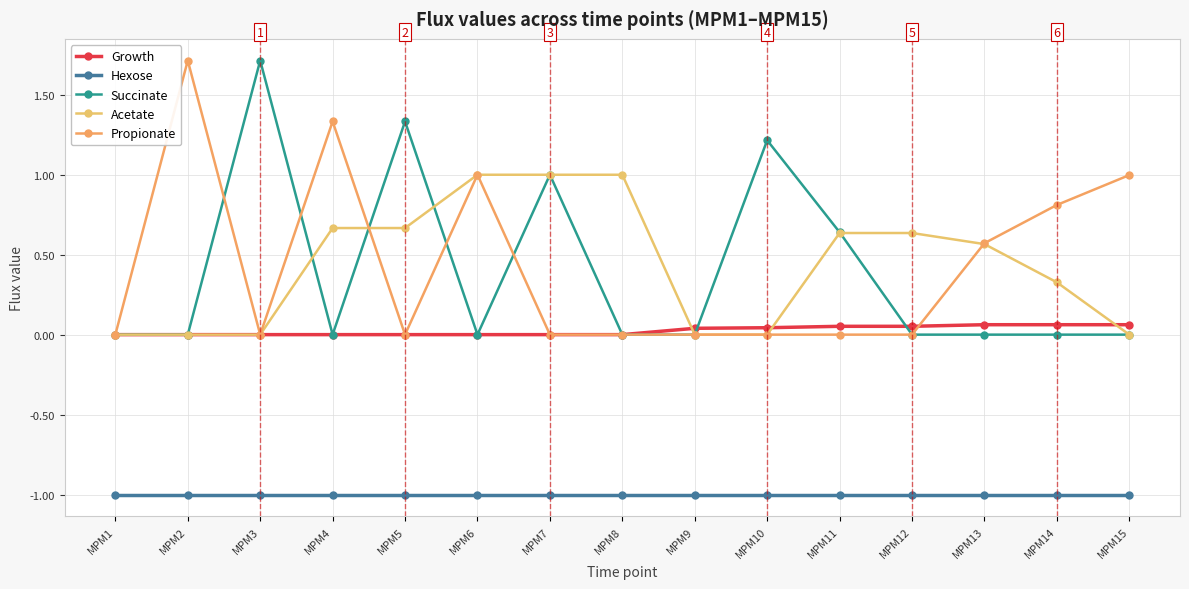

True or false: Growth and Hexose intersect in this chart.

False